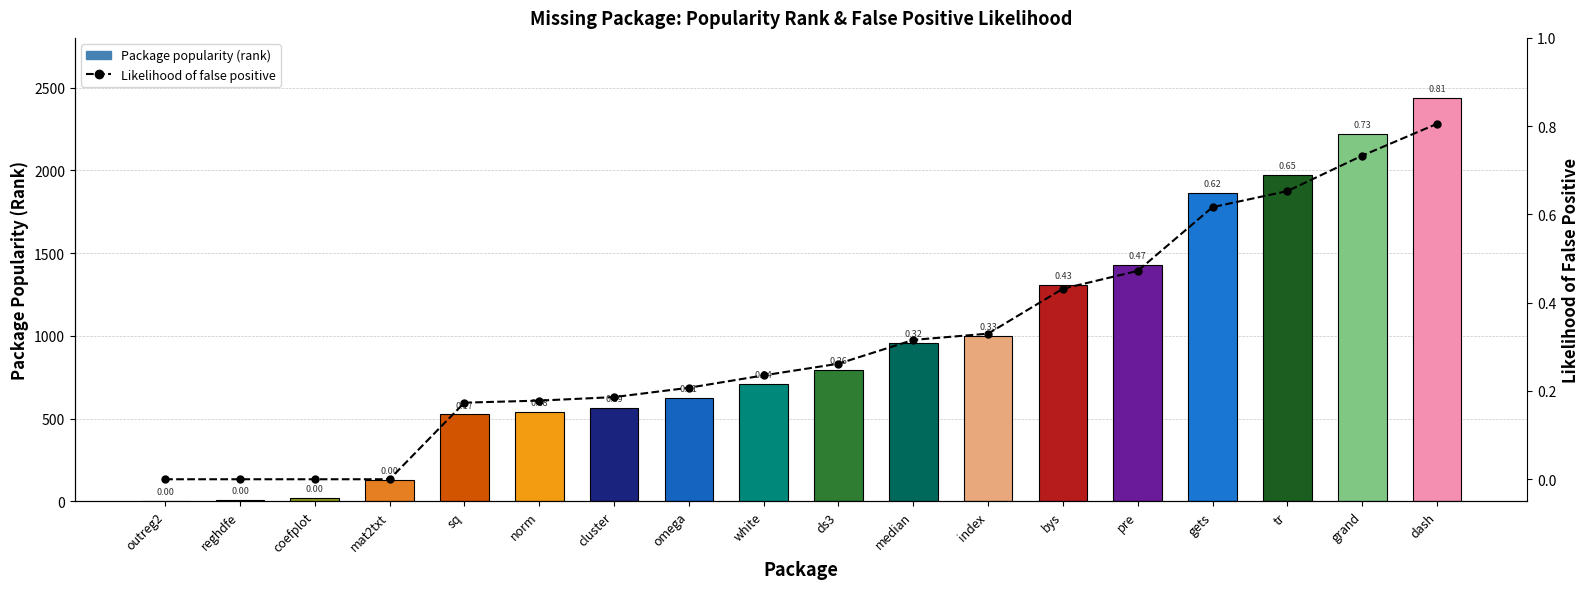

How many bars are there in total?

18